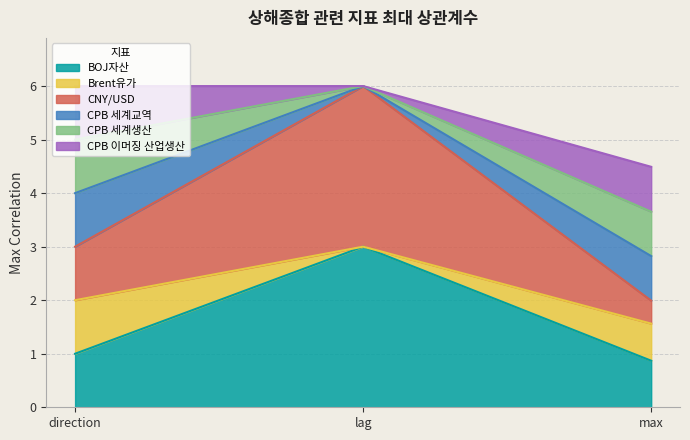

What is the label of the 2nd point from the left?

lag